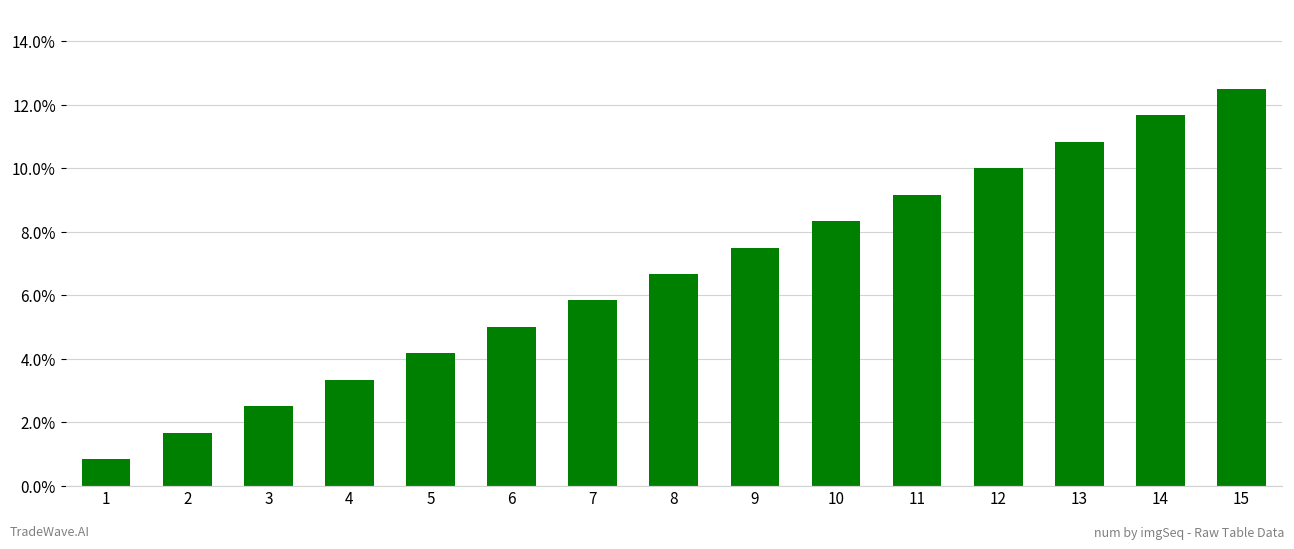

Does the chart contain any negative values?

No